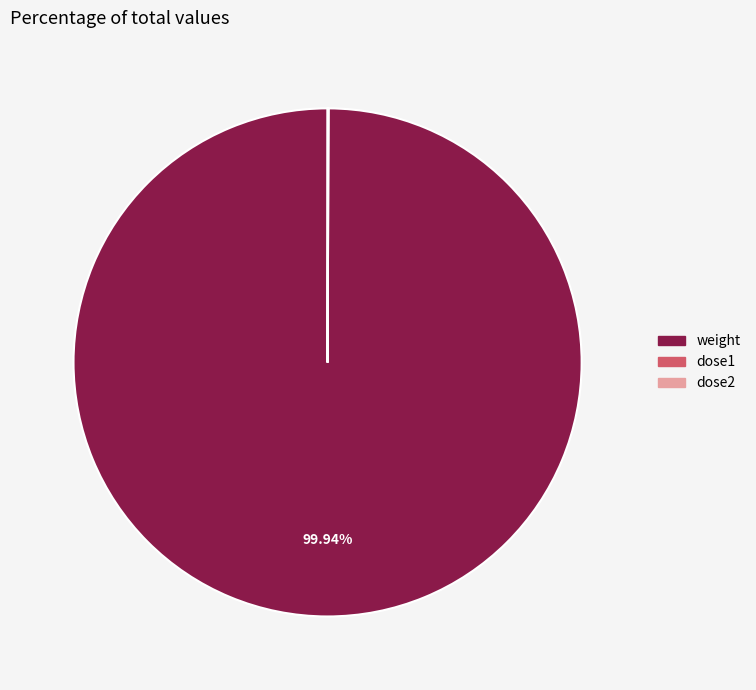

Does weight account for over 50% of the chart?

Yes